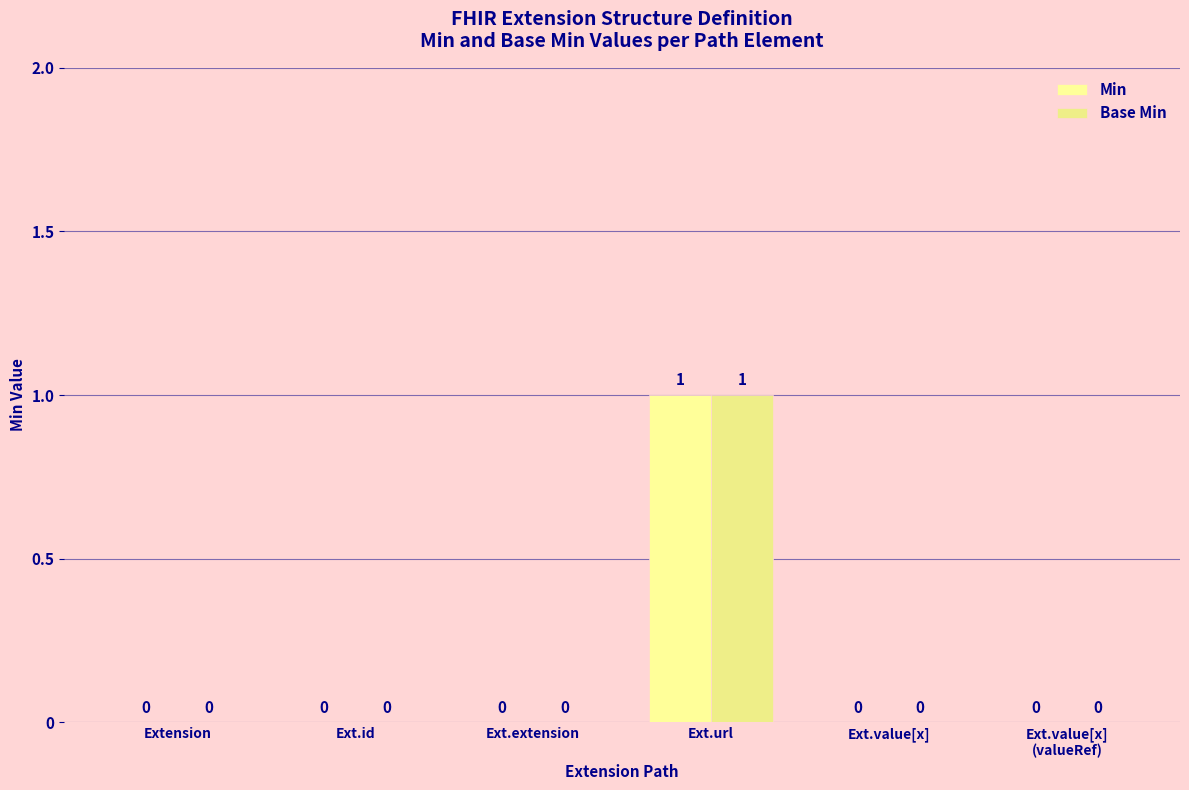

Reading left to right, what are all the values shown in this chart?

Min: Extension=0	Ext.id=0	Ext.extension=0	Ext.url=1	Ext.value[x]=0	Ext.value[x]
(valueRef)=0
Base Min: Extension=0	Ext.id=0	Ext.extension=0	Ext.url=1	Ext.value[x]=0	Ext.value[x]
(valueRef)=0